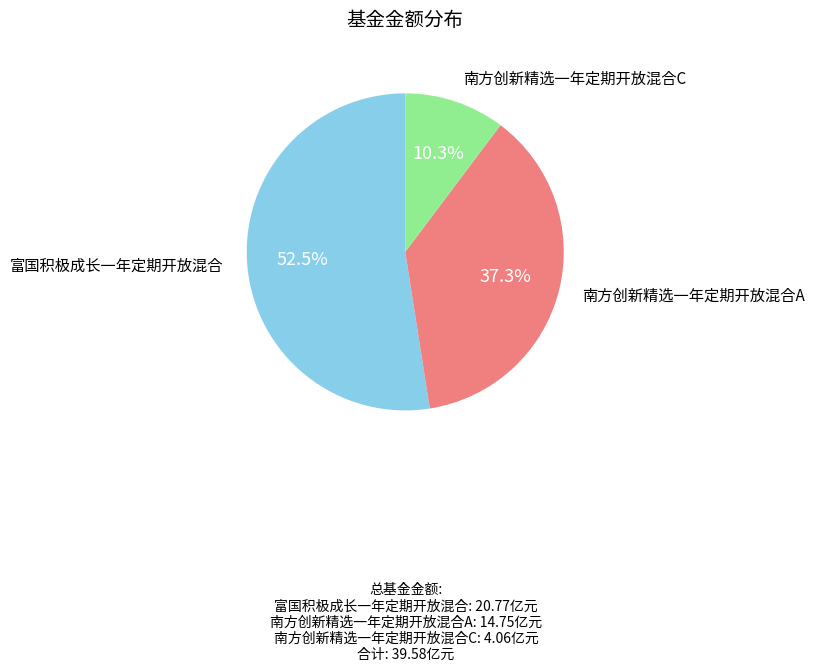

Is there any slice that represents more than half of the pie?

Yes